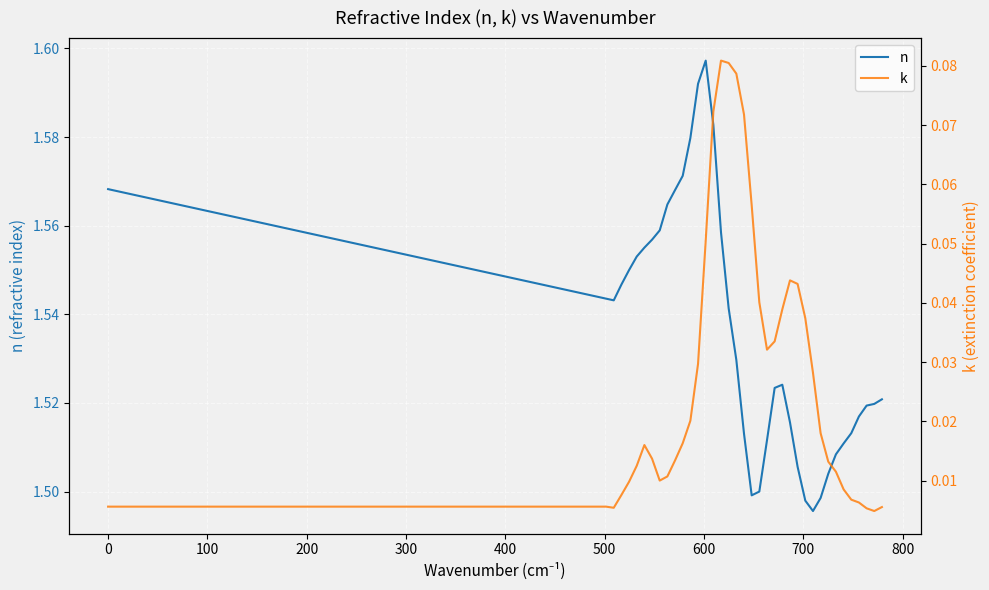

In k, how many points are higher than both neighbors (excluding endpoints)?

3